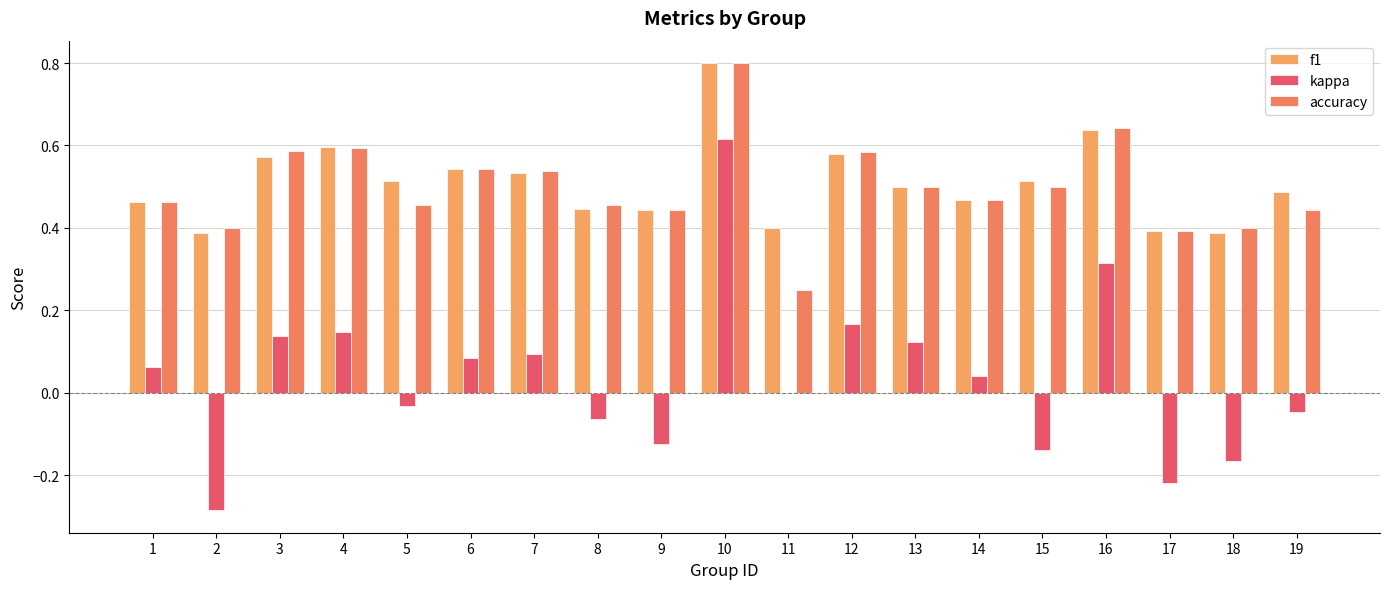

Are the bars horizontal?

No